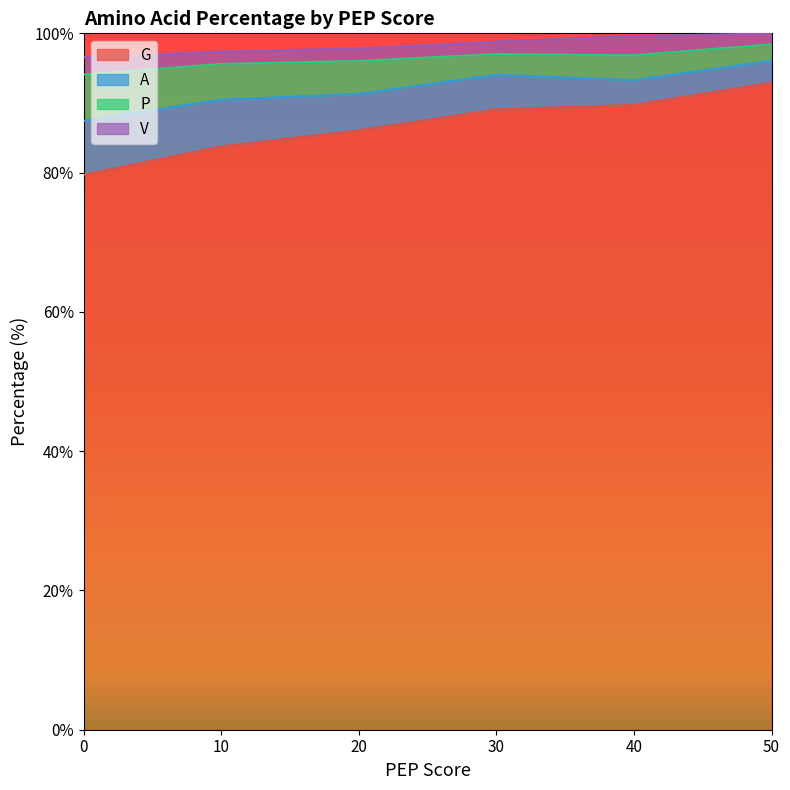

What is the maximum value for G?

92.9